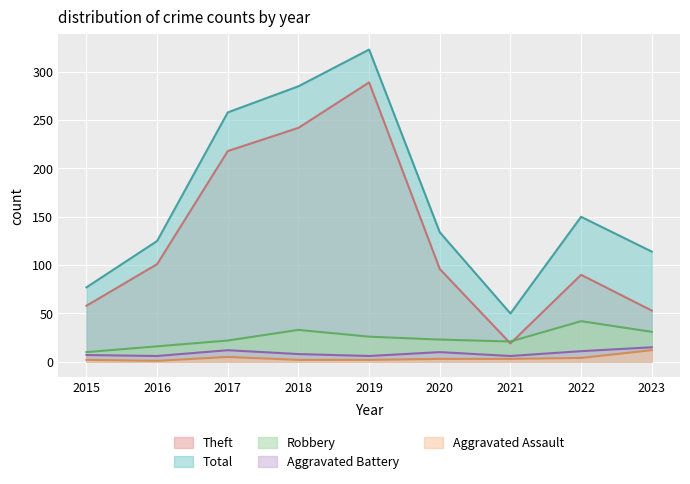

What is the approximate value of Robbery at 2023, to the nearest 5?

30